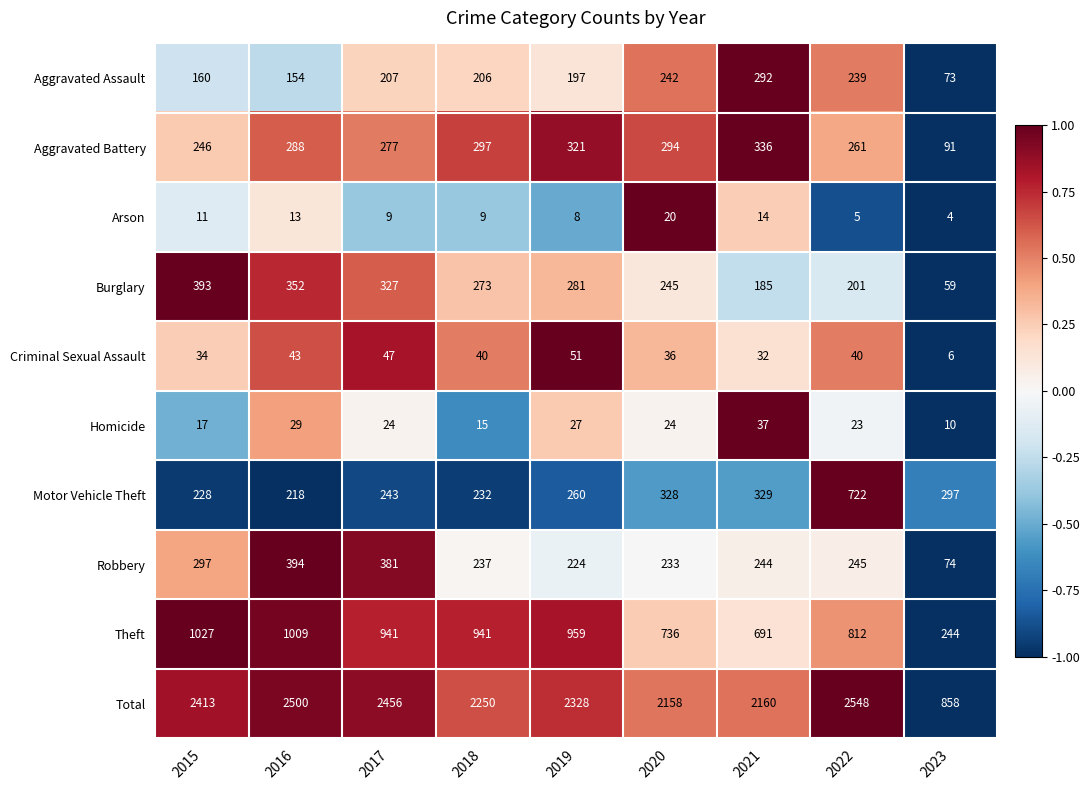

Which series changed the most between 2020 and 2022?

Motor Vehicle Theft